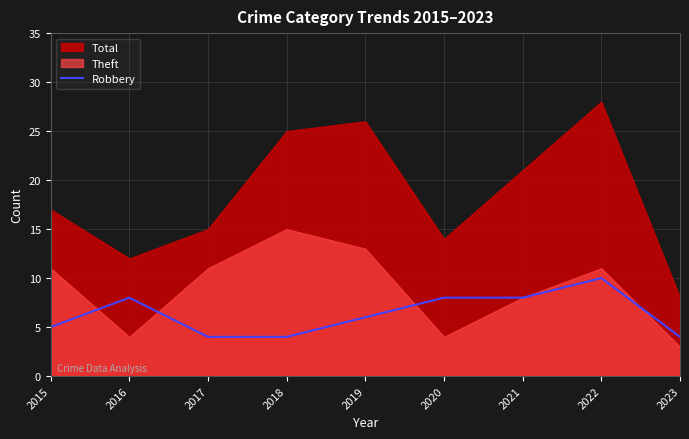

The Robbery series shows 8 at 2016. True or false?

True